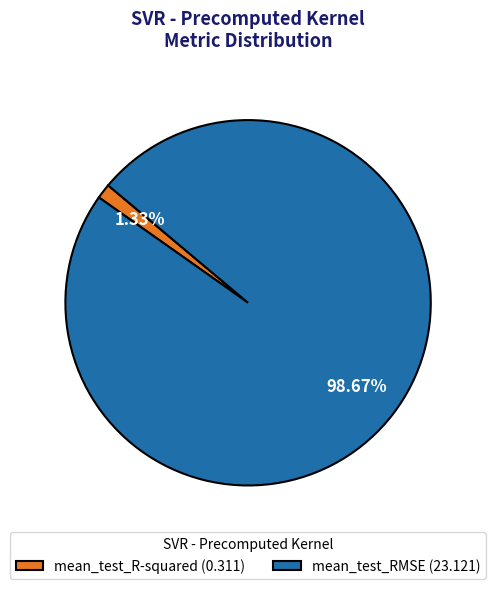

To the nearest percent, what is the difference between the mean_test_RMSE and mean_test_R-squared slice percentages?

97%